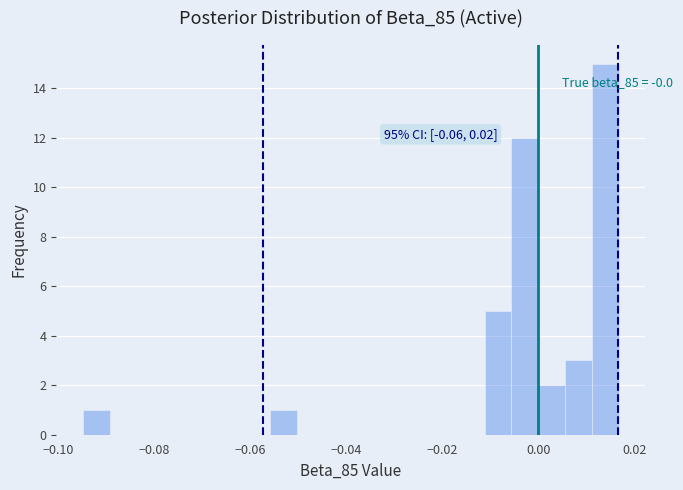

Read against the x-axis, roughly where is the centre of the tallest bar?

0.014